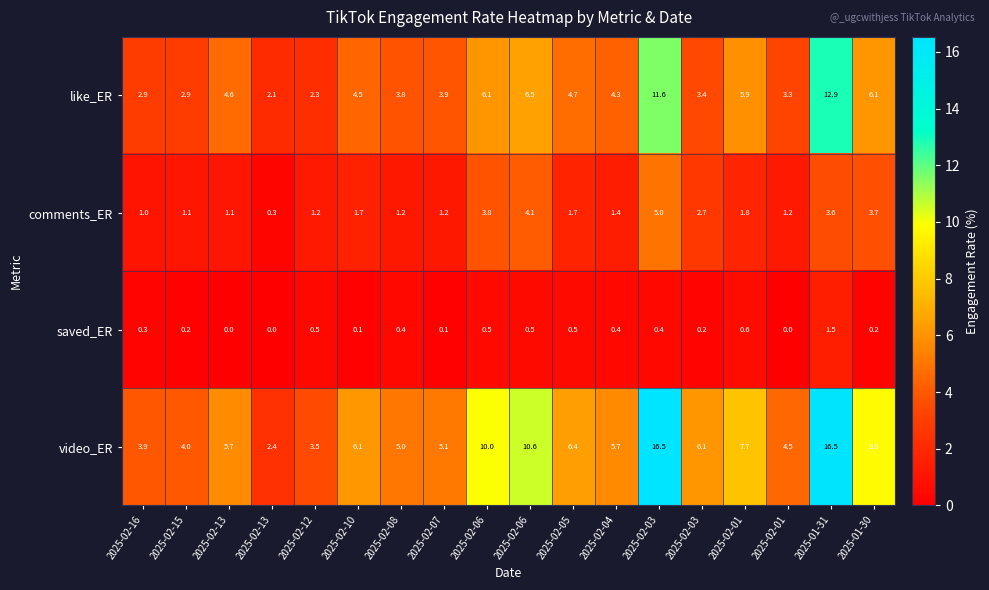

List the series in order of their peak value, highest first.

video_ER, like_ER, comments_ER, saved_ER